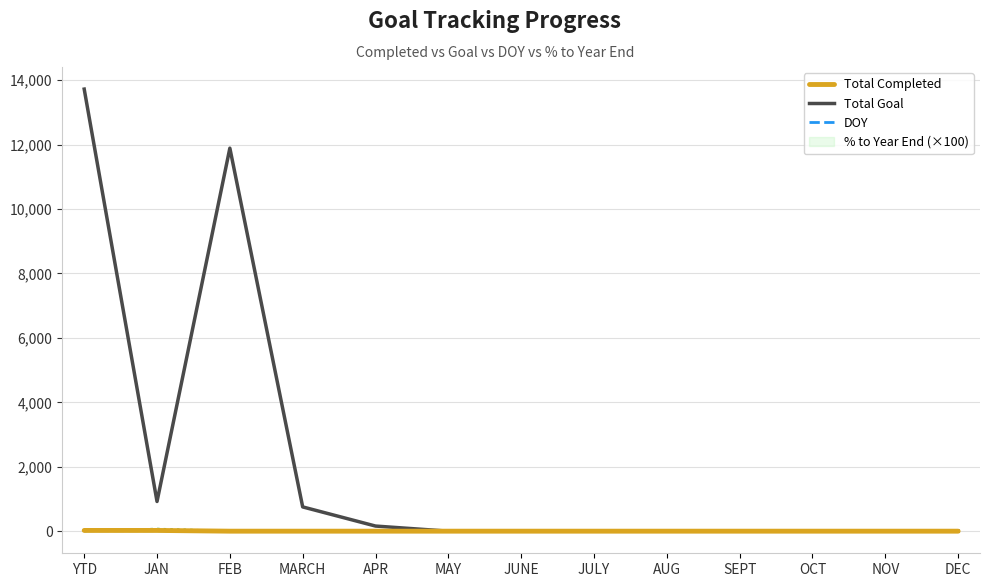

Which series has the largest total across all categories?

Total Goal